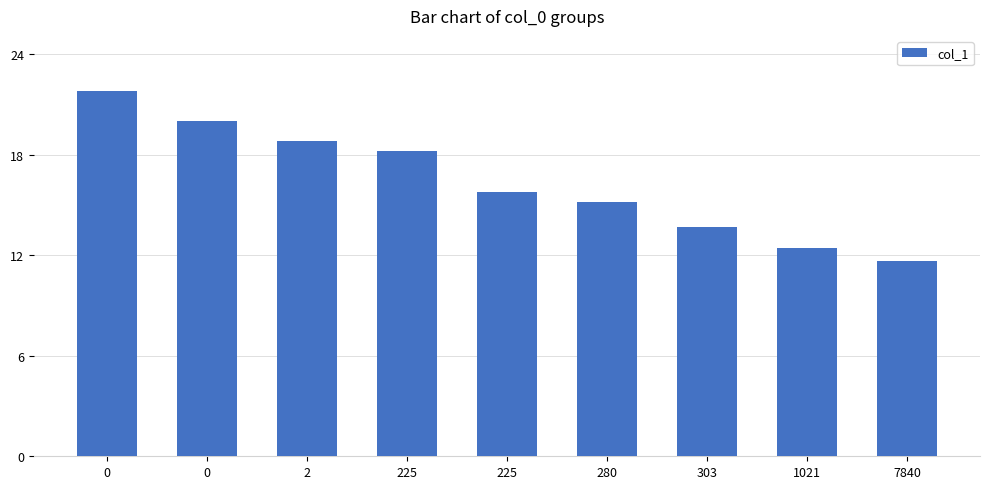

What is the sum of all values?

147.7